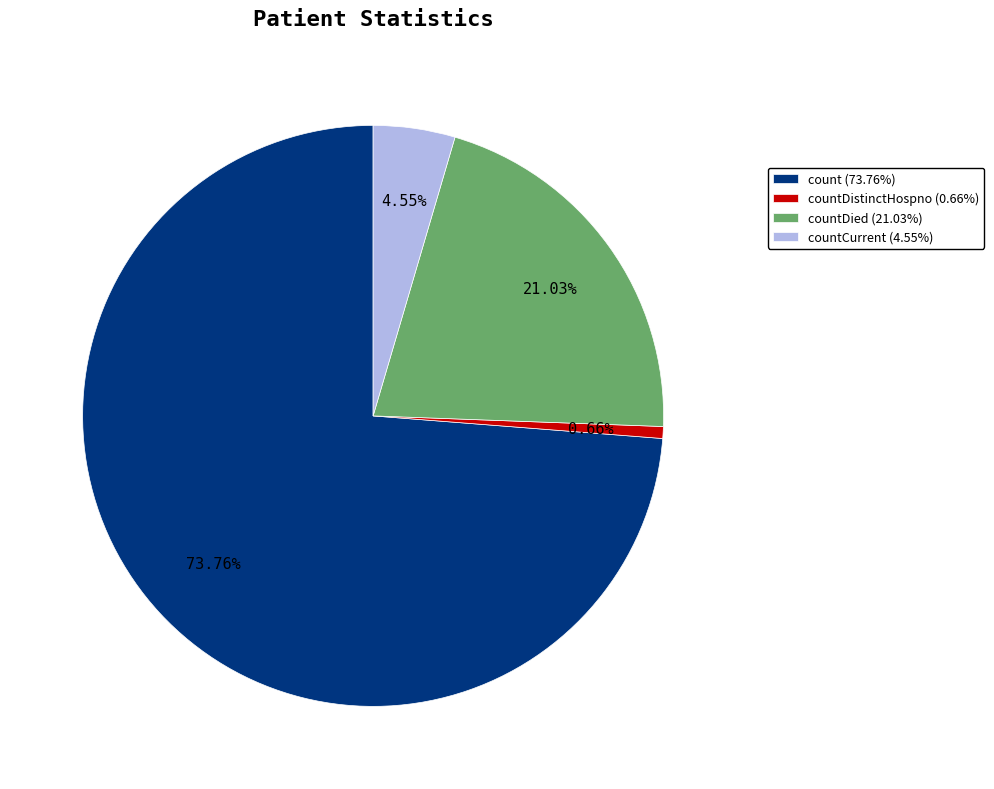

Count the number of slices in the pie.

4